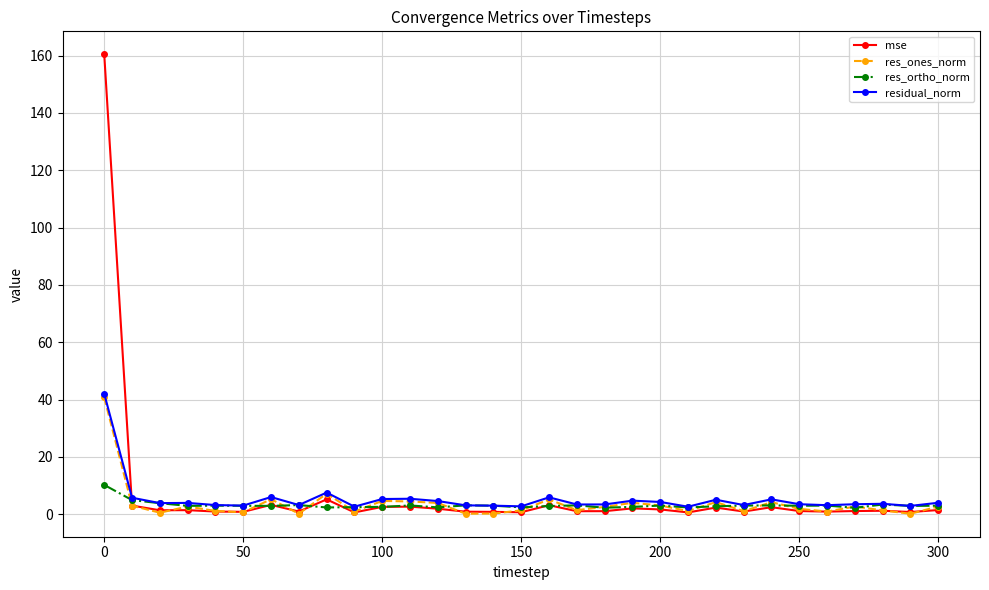

True or false: residual_norm has more than 0 interior local peaks.

True